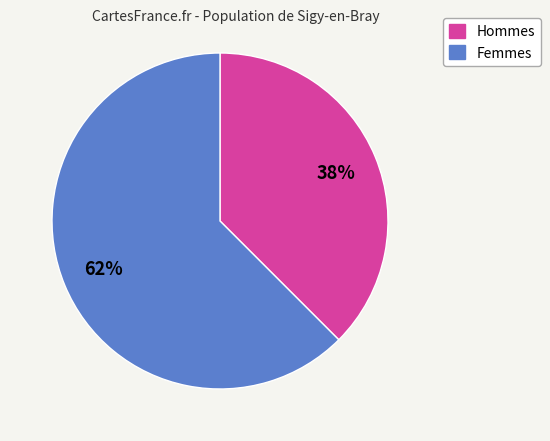

Is there a majority slice in this chart?

Yes